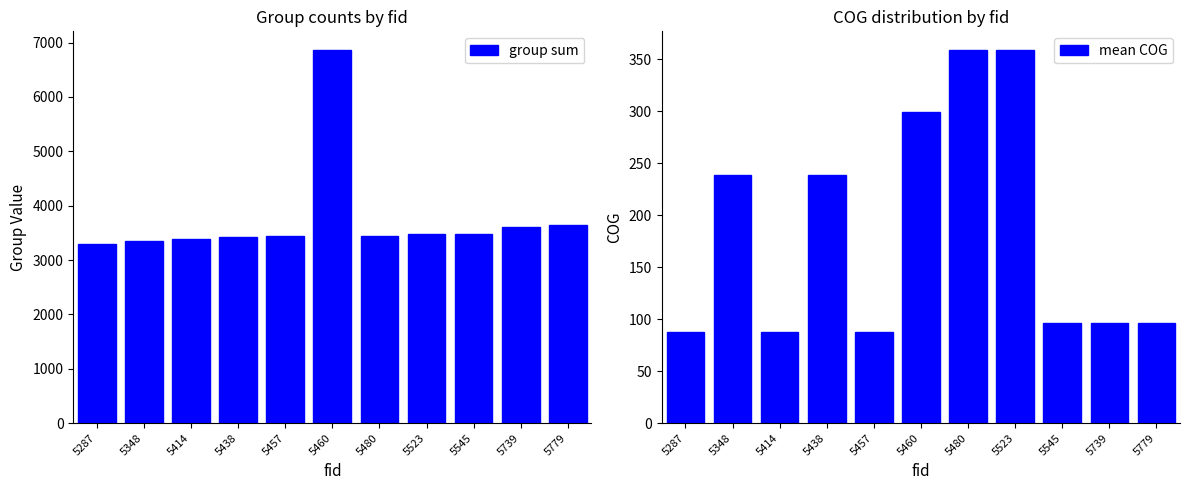

Is the value of mean COG at 5414 greater than the value of group sum at 5414?

No